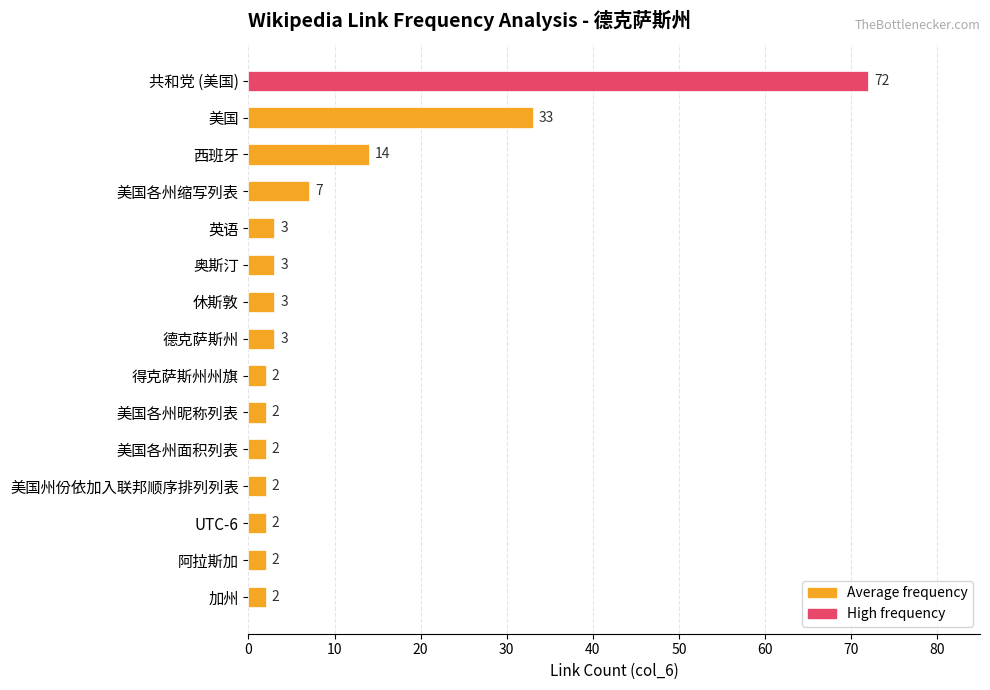

How many values are below 3?

7